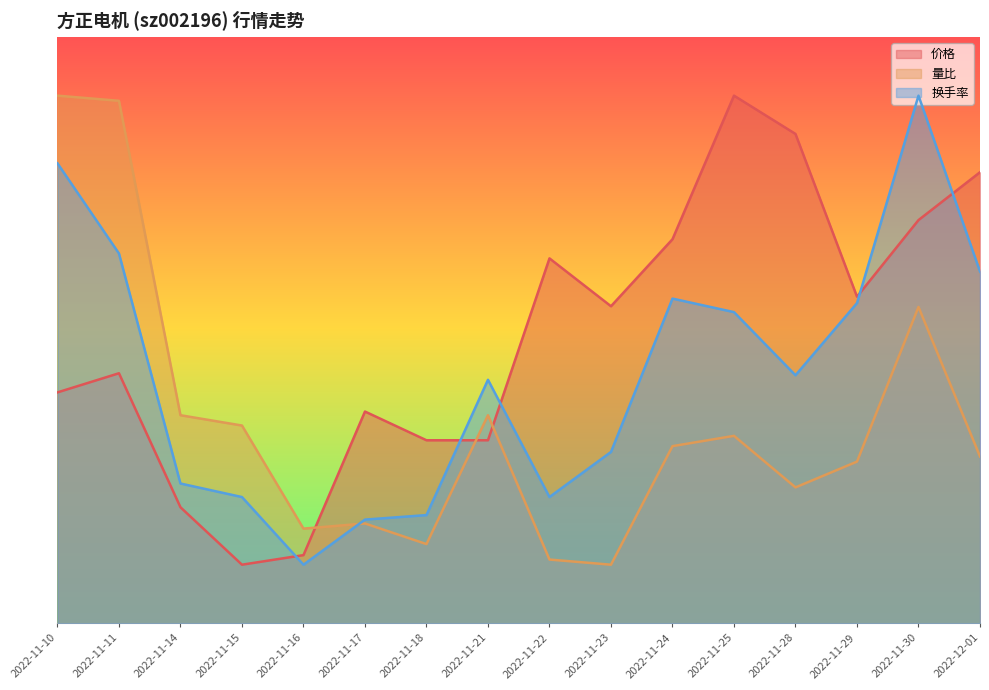

True or false: 换手率 has more than 0 points higher than both neighbors.

True